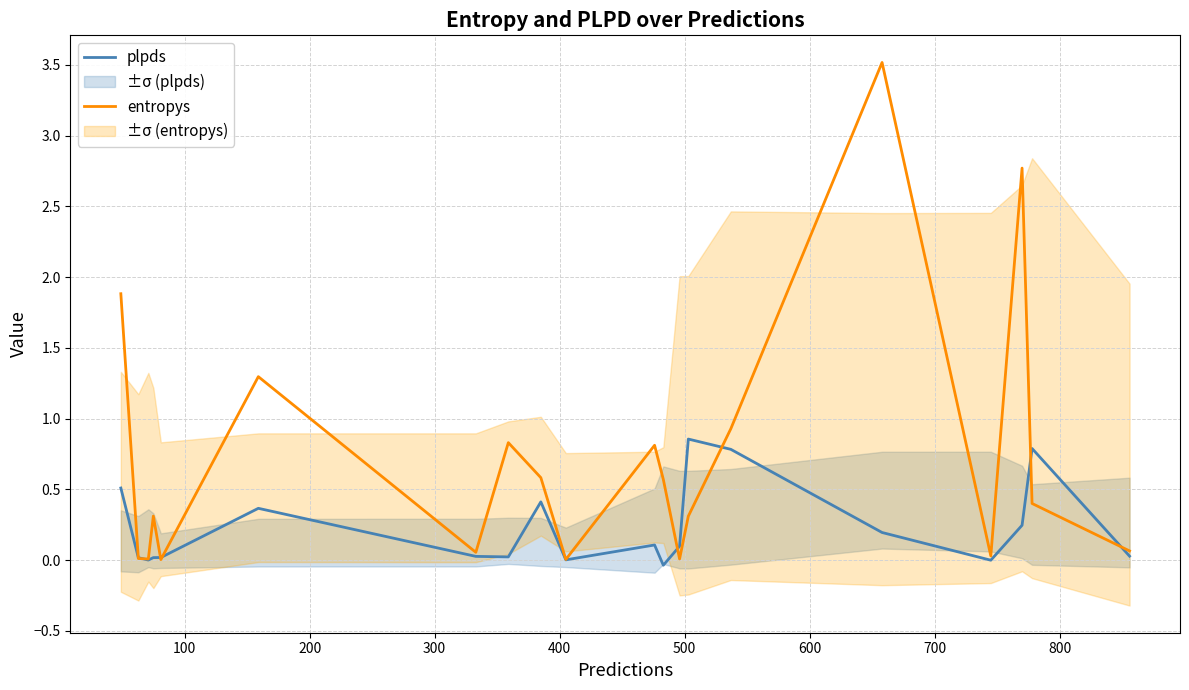

What is the difference between the maximum and minimum values in the plpds series?

0.9